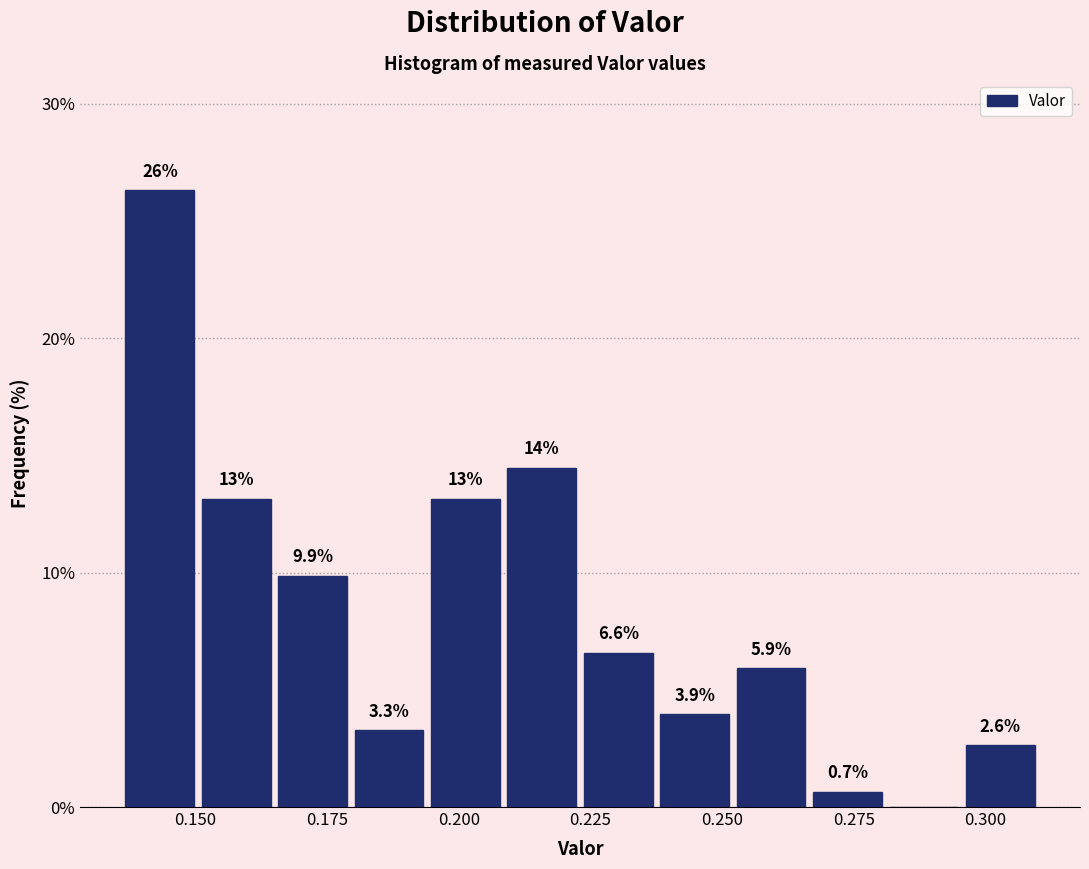

Read against the x-axis, roughly where is the centre of the tallest bar?

0.145